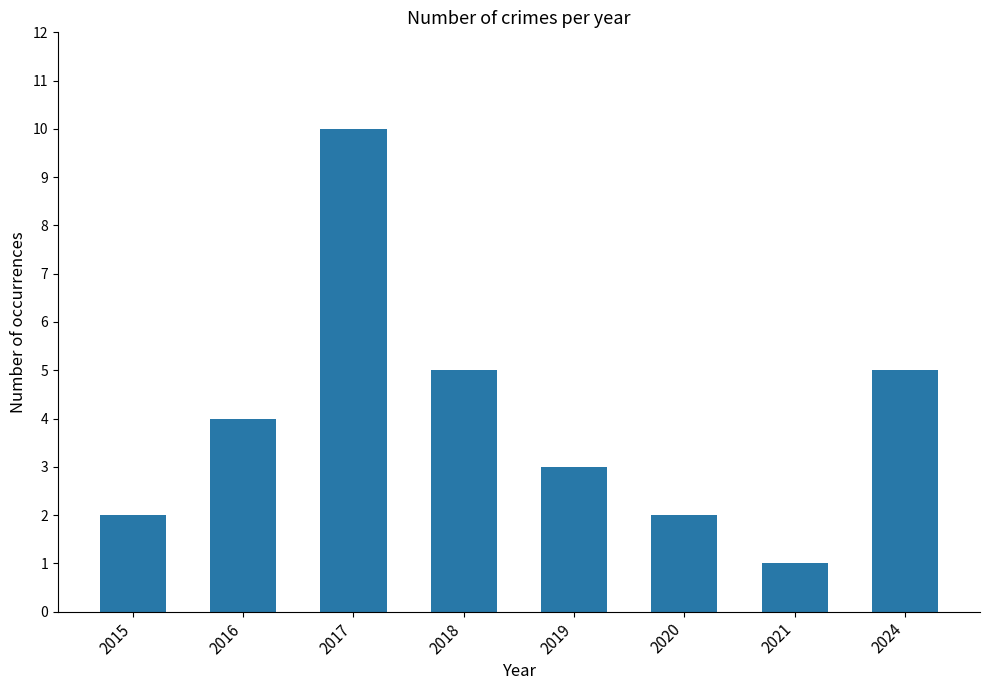

Reading right to left, what are all the values shown in this chart?

5	1	2	3	5	10	4	2